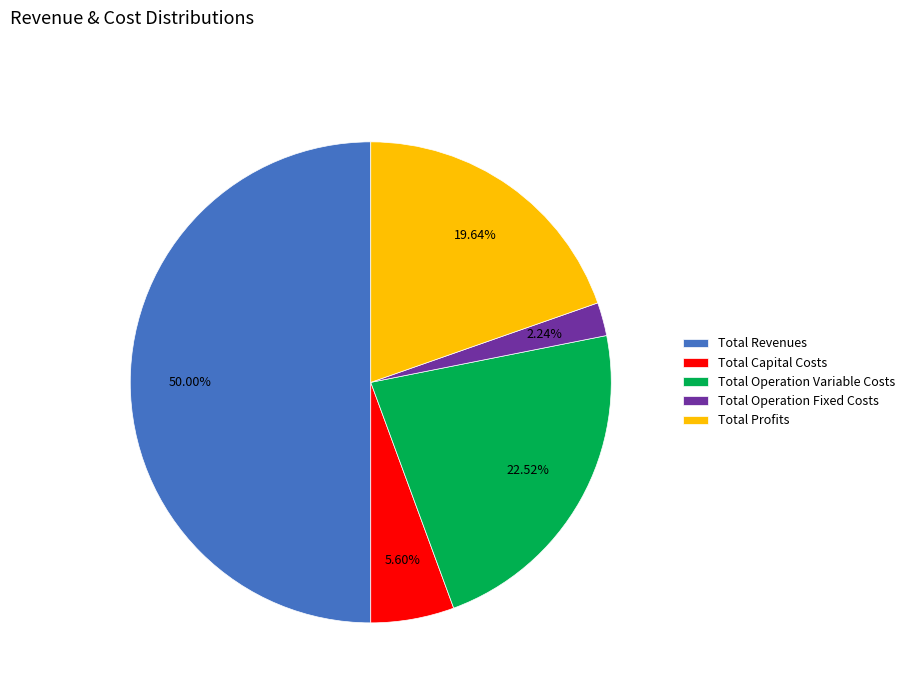

What percentage is the Total Capital Costs slice, to the nearest percent?

6%